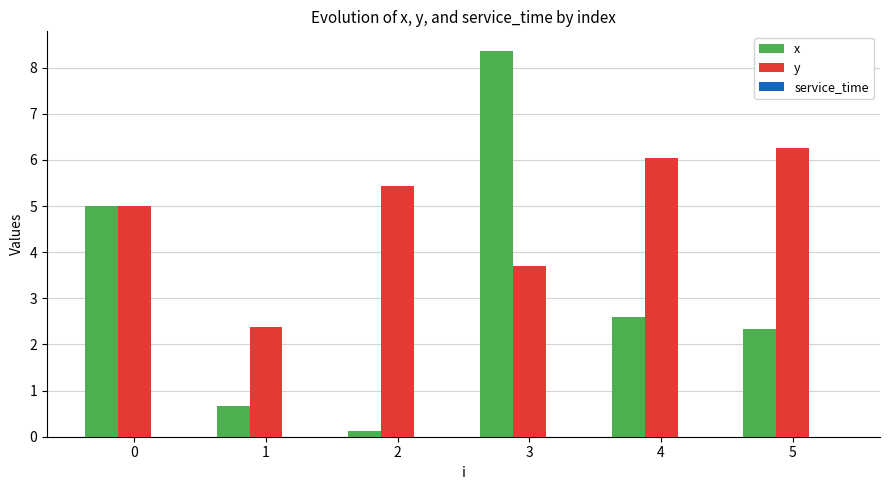

What is the spread (max minus min) of values at 0?

0.0